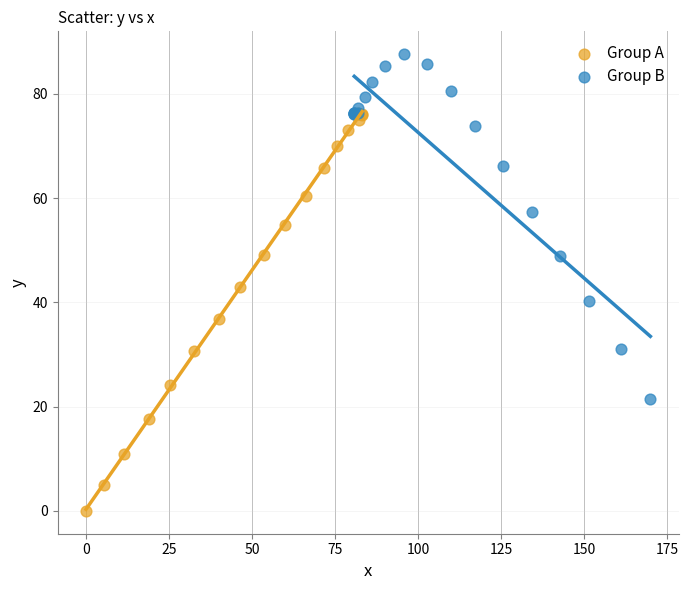

Which series contains the lowest Y value?

Group A